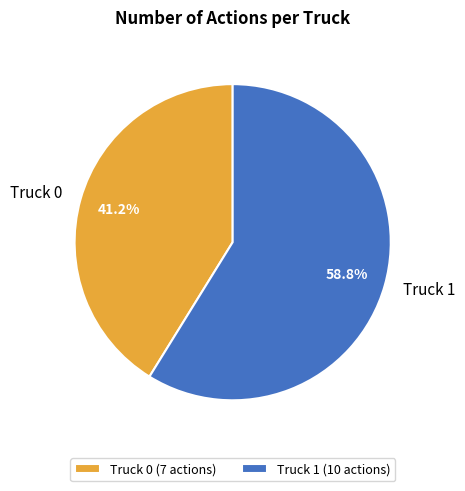

Which slice is the largest?

Truck 1